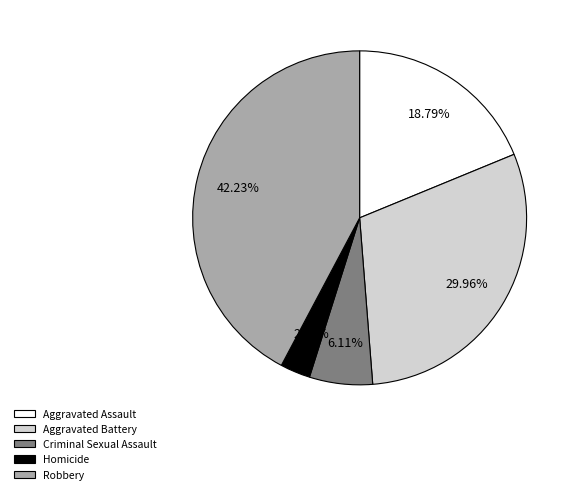

Which category has the smallest portion of the pie?

Homicide